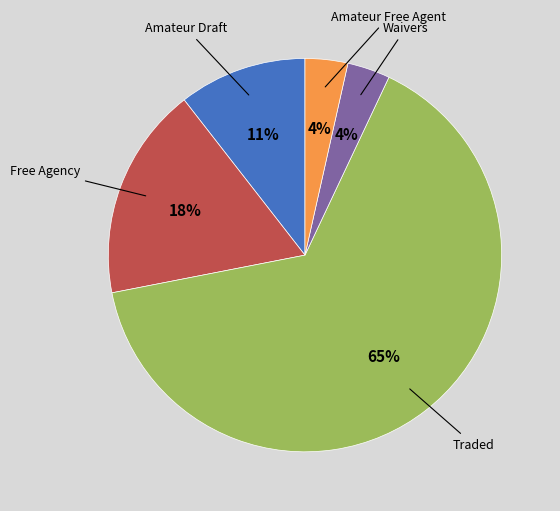

To the nearest percent, what is the average slice percentage?

20%